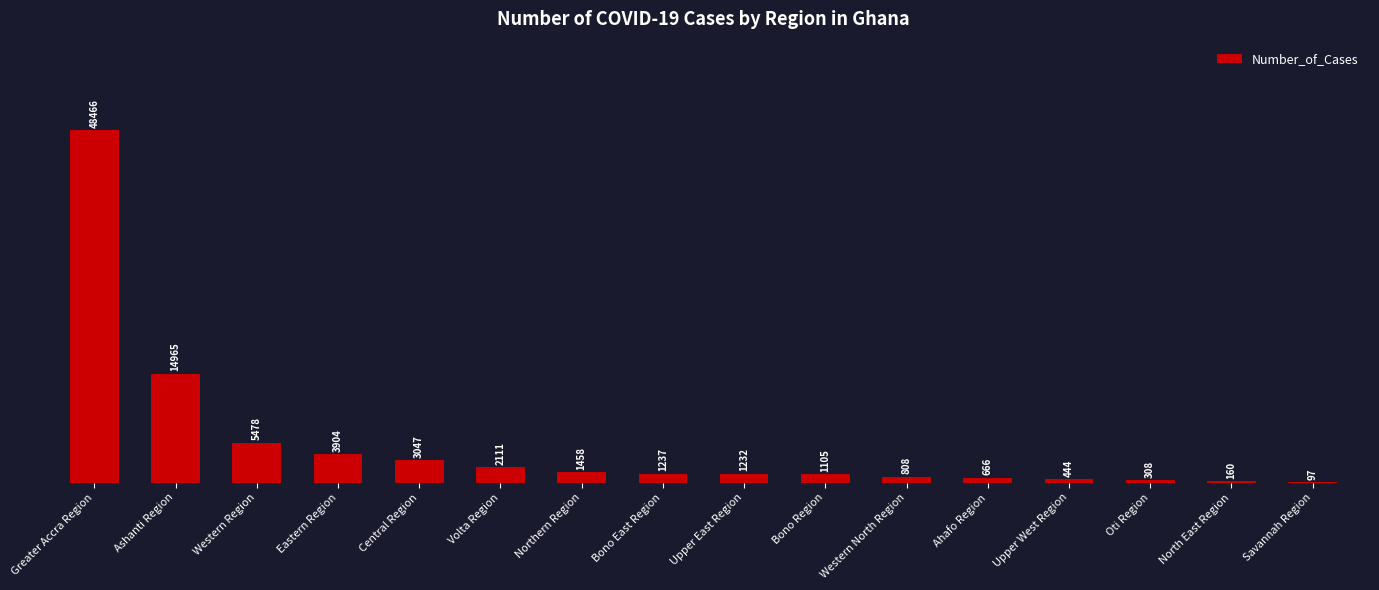

Reading left to right, transcribe all the data shown in this chart.

48466	14965	5478	3904	3047	2111	1458	1237	1232	1105	808	666	444	308	160	97